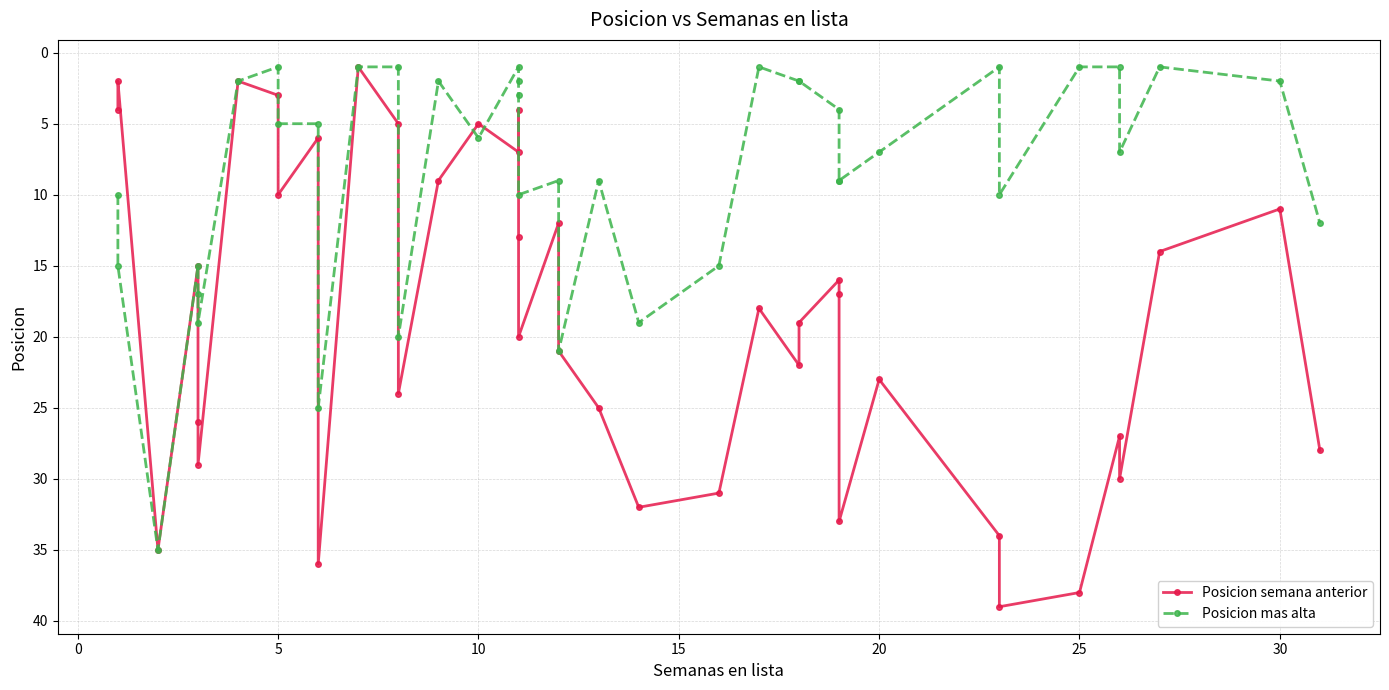

Where is the first local maximum for Posicion mas alta?

5